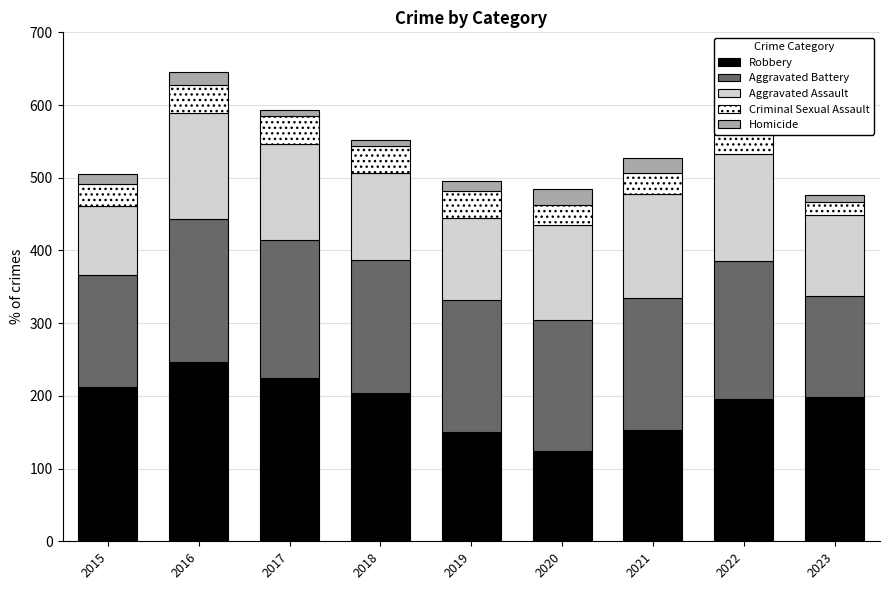

List the labels in order of Homicide value, smallest first.

2017, 2018, 2023, 2015, 2019, 2016, 2021, 2022, 2020